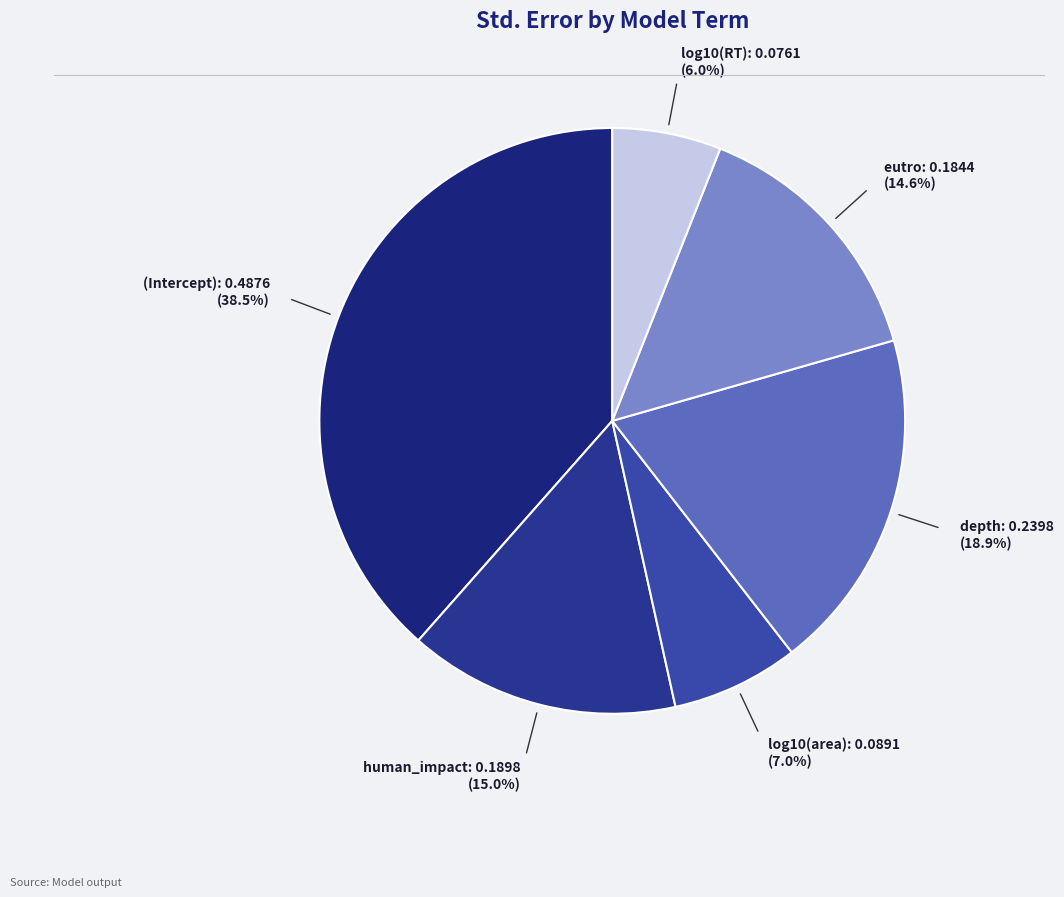

How many segments does this pie chart have?

6